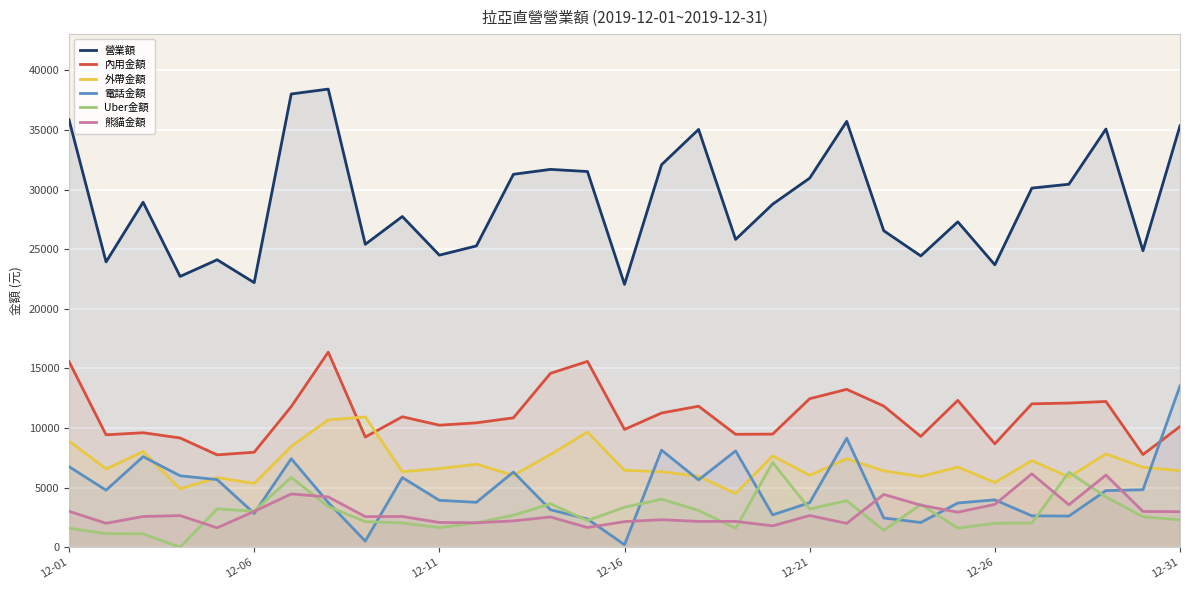

How many data points in 營業額 are less than 28775?

15